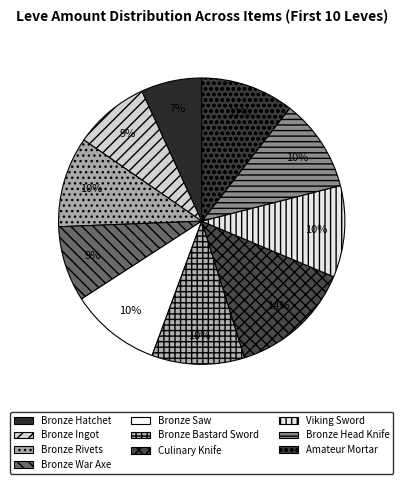

To the nearest percent, what is the average slice percentage?

10%